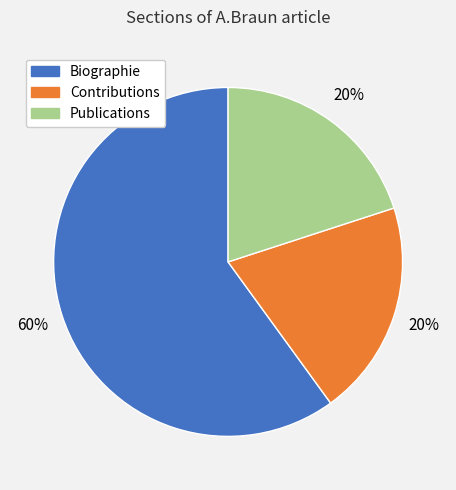

Count the number of slices in the pie.

3